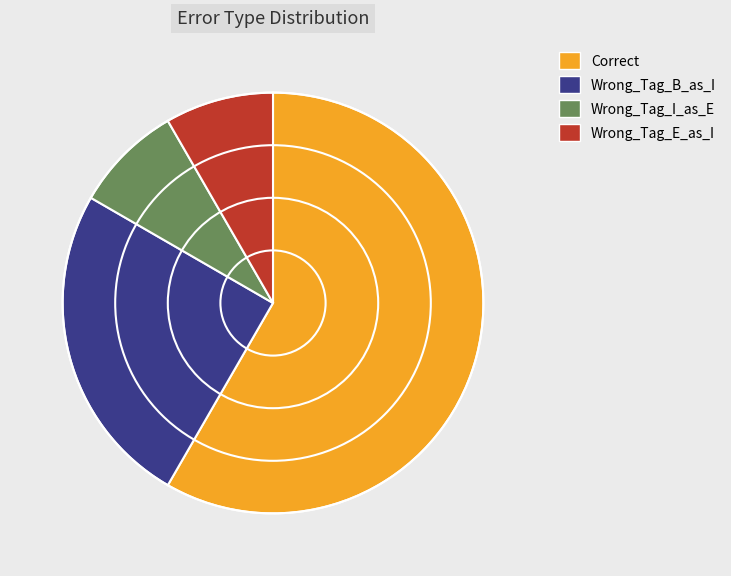

What is the largest slice in the pie chart?

Correct